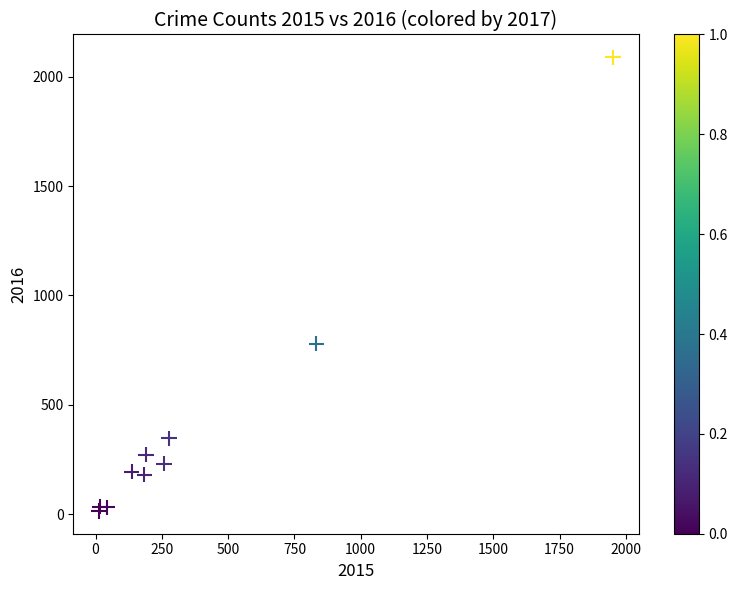

What Y value in the scatter plot is closest to 1052?

780